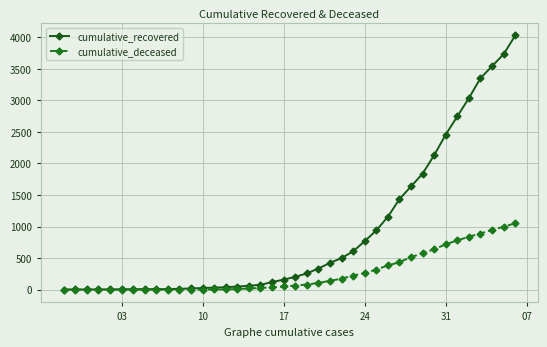

Which series has the largest total across all categories?

cumulative_recovered